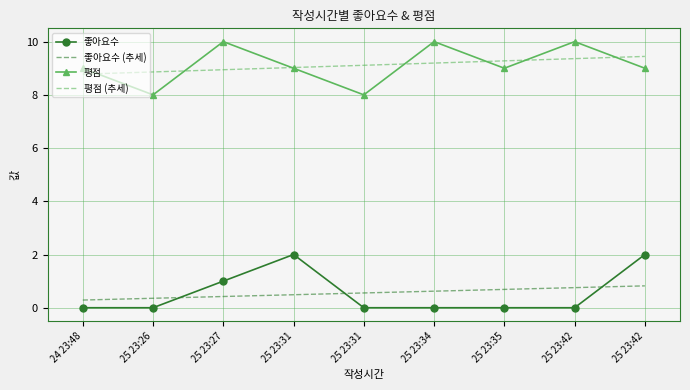

What is the approximate value of 좋아요수 (추세) at 25 23:35?

0.7